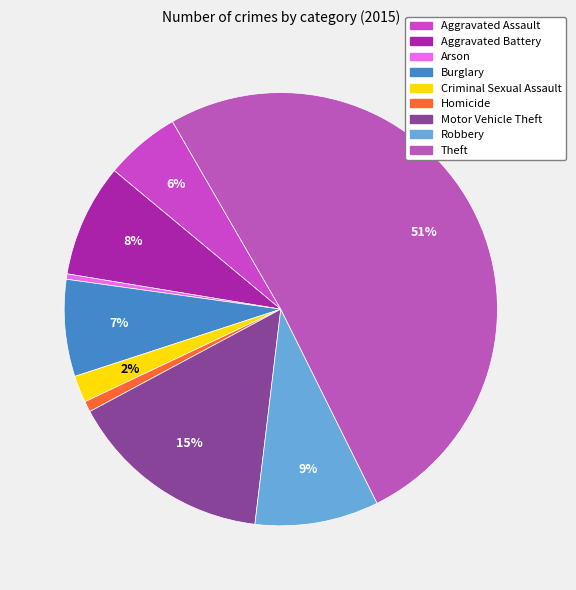

To the nearest percent, what percentage of the pie is Aggravated Assault?

6%